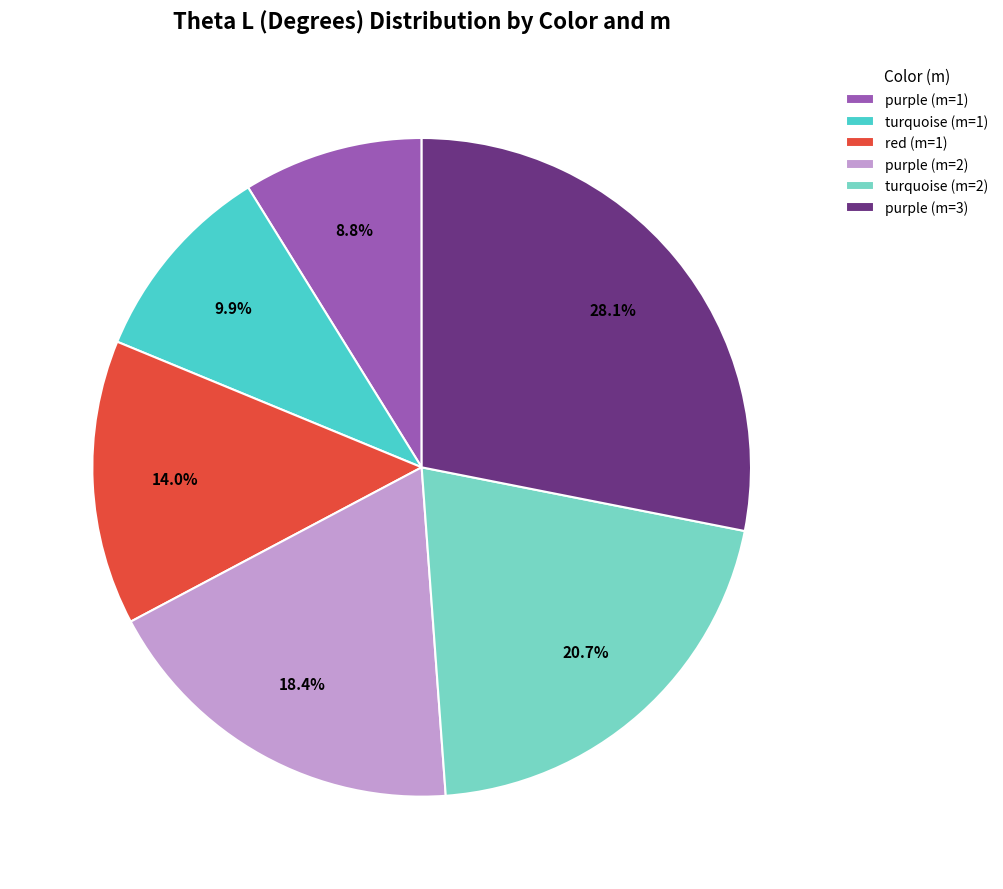

To the nearest percent, what percentage of the pie is turquoise (m=1)?

10%